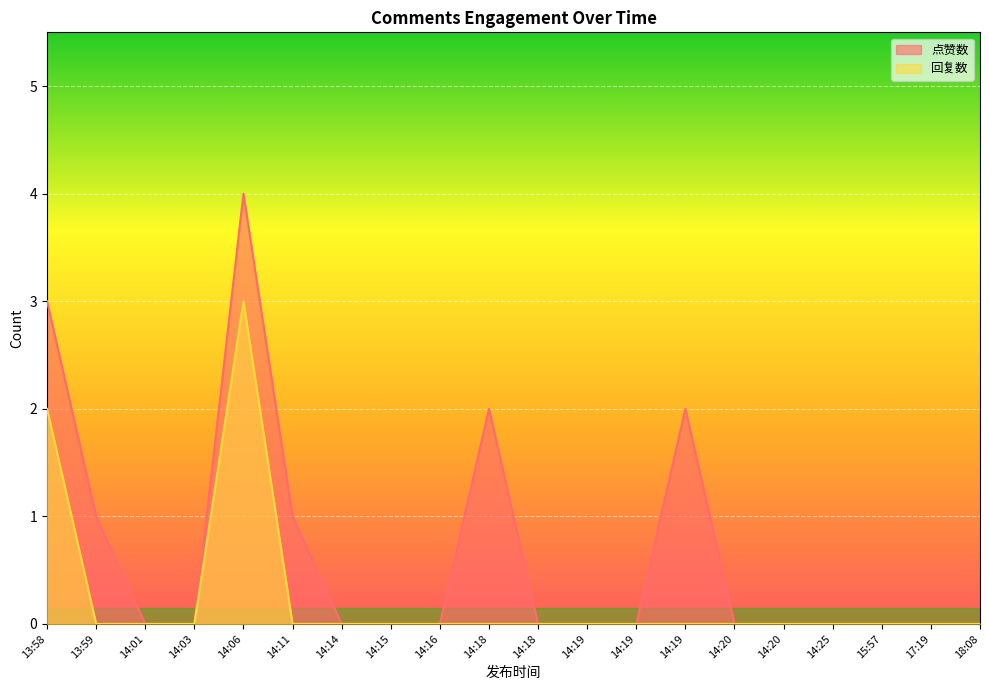

The 点赞数 series shows 1 at 14:11. True or false?

True